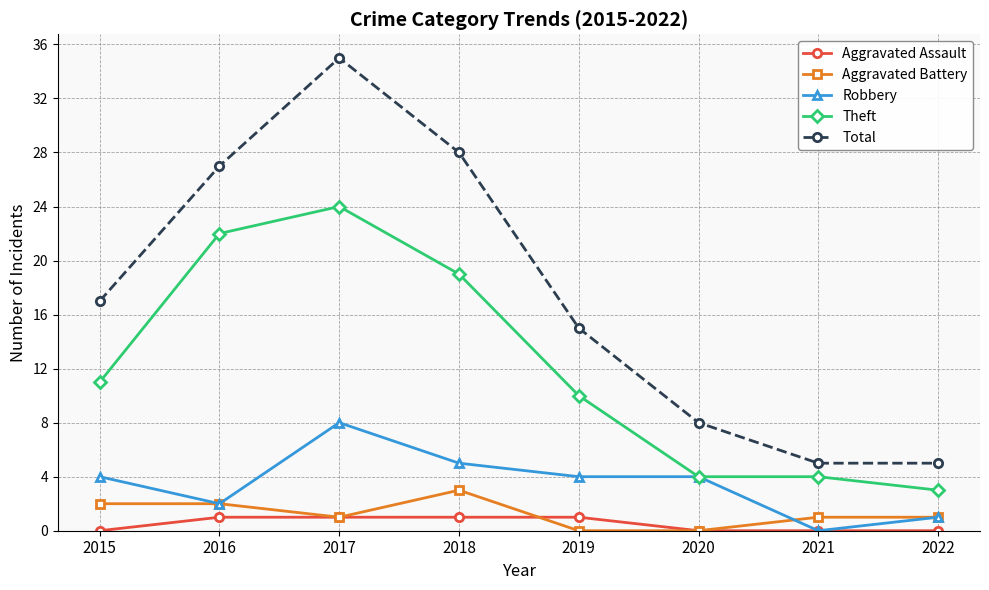

Is it true that Aggravated Battery equals 1 at 2021?

True